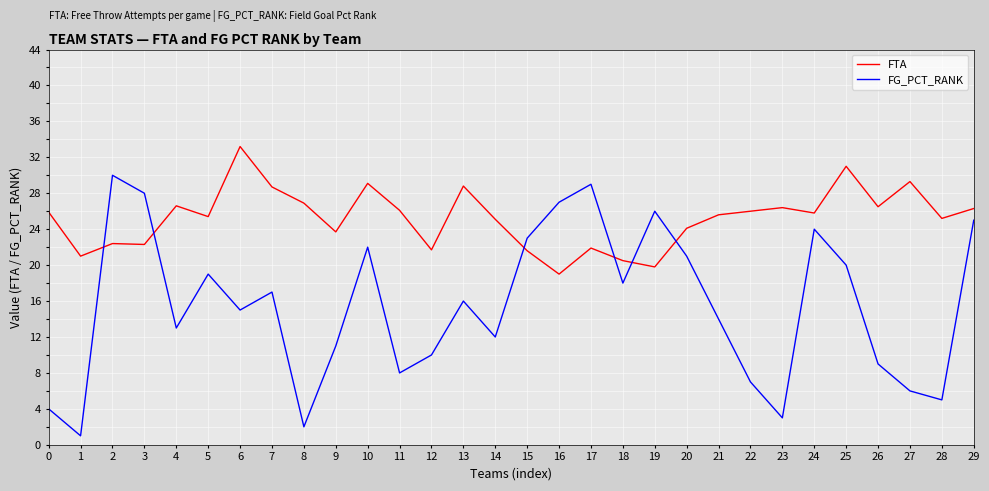

Is the value of FTA at 28 greater than the value of FG_PCT_RANK at 15?

Yes